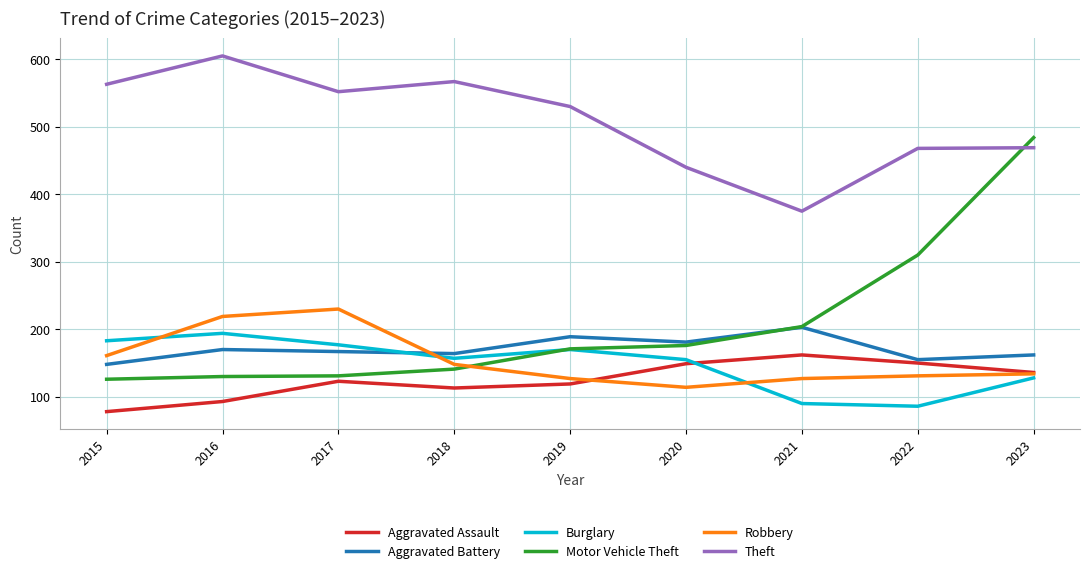

How many categories are shown in the chart?

9